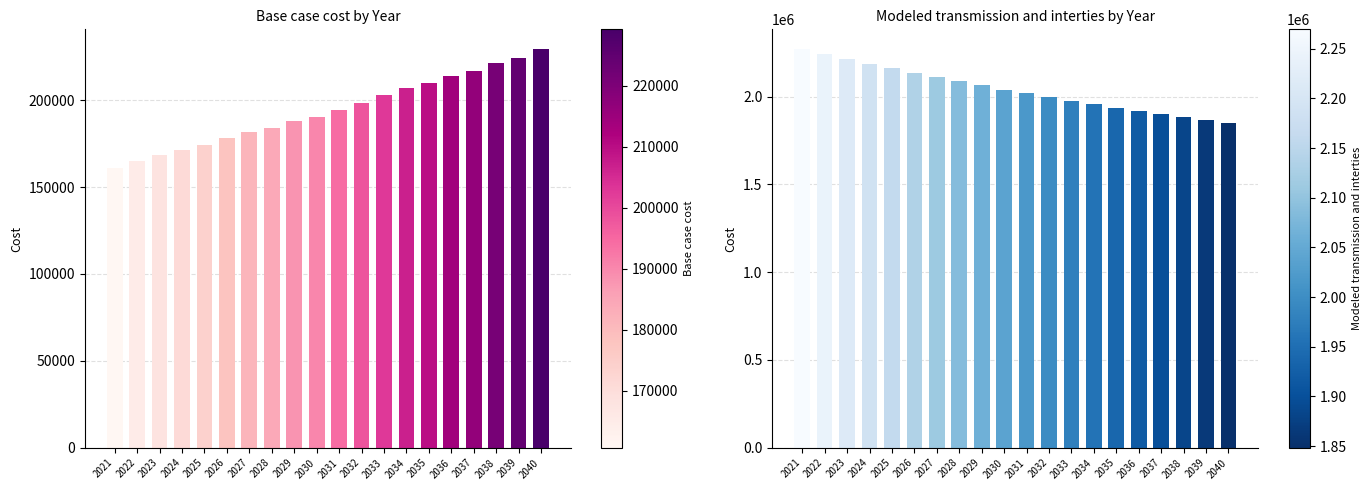

At which label is Base case cost closest to 194961?

2031